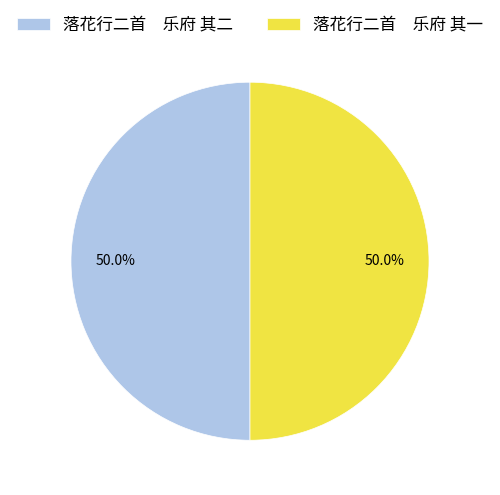

What is the total percentage of 落花行二首 乐府 其二 and 落花行二首 乐府 其一?

100.0%